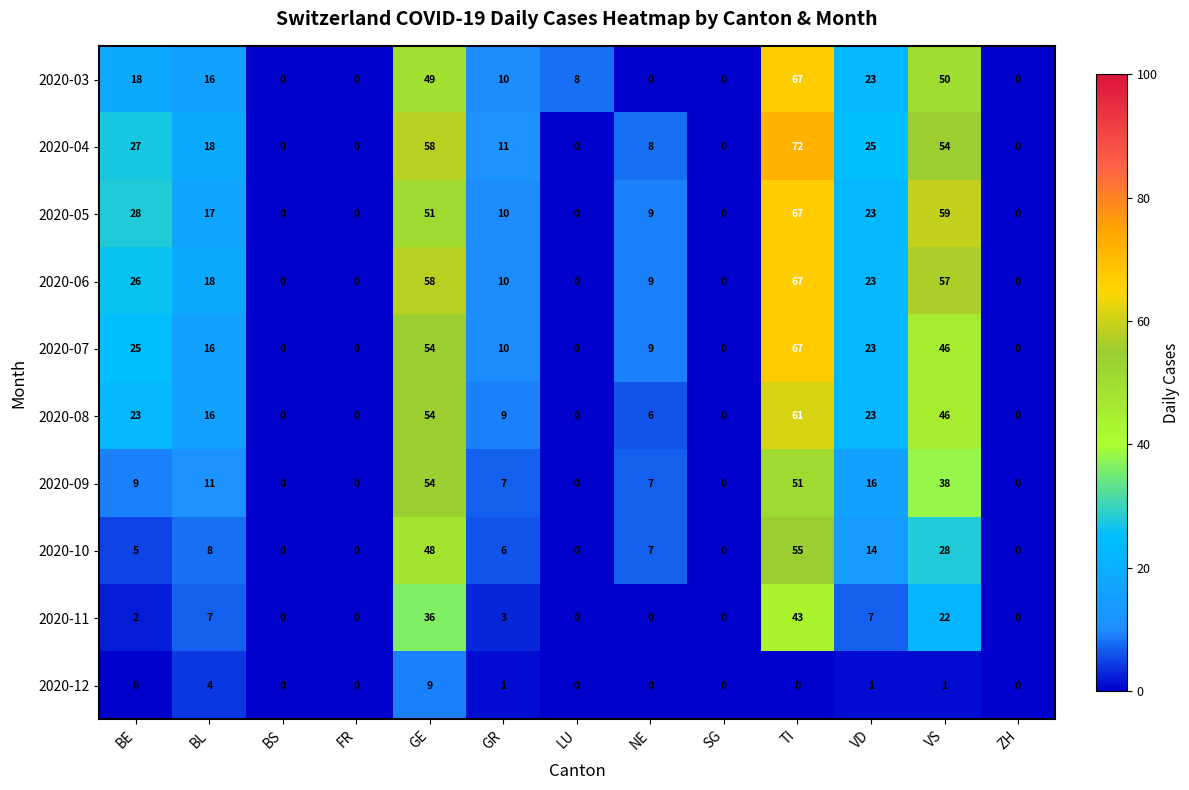

What is the difference between the 2020-06 values at FR and BE?

26